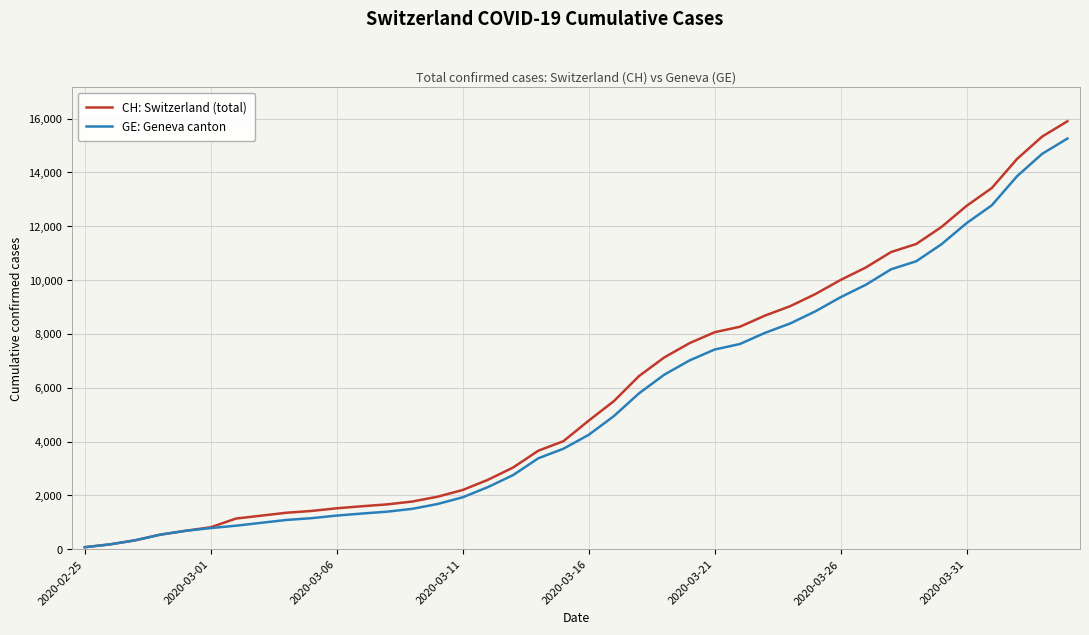

Which series has the widest spread of values?

CH: Switzerland (total)